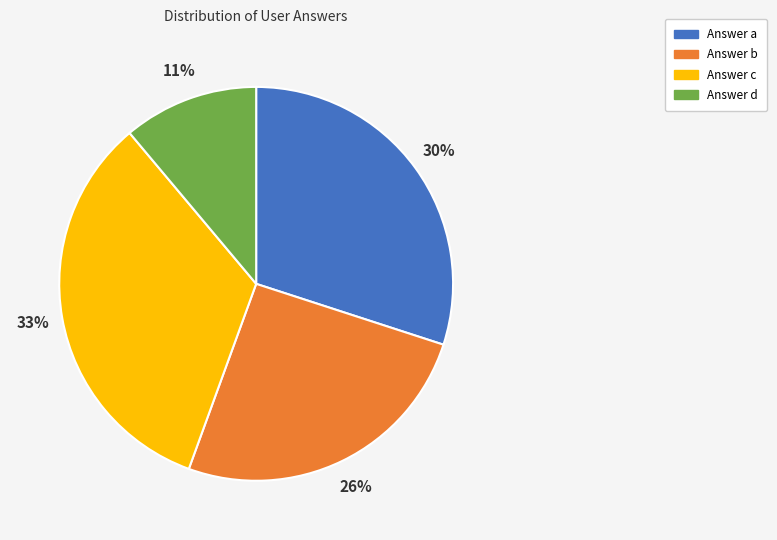

Does any single category account for the majority?

No